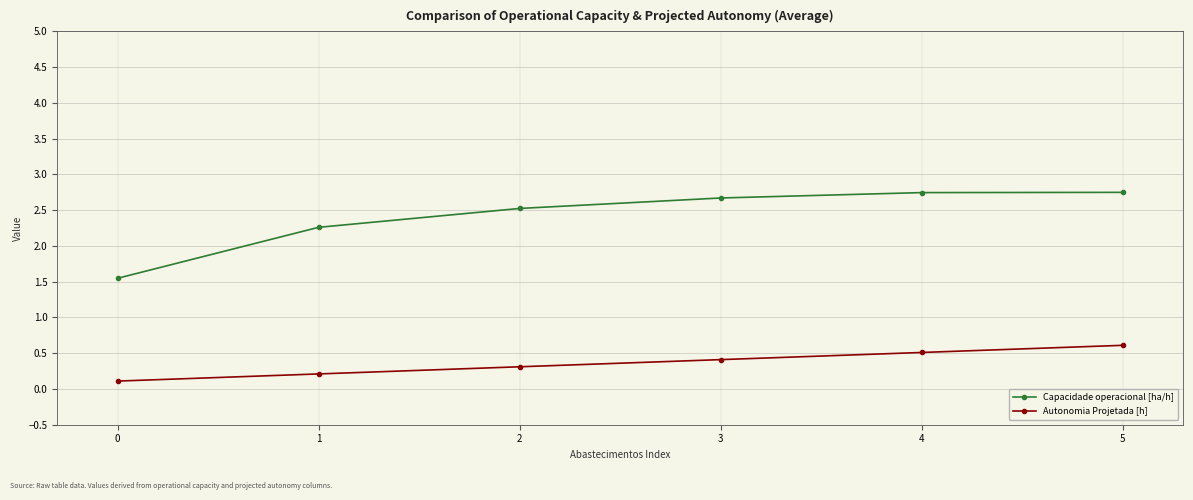

List the labels in order of Autonomia Projetada [h] value, largest first.

5, 4, 3, 2, 1, 0